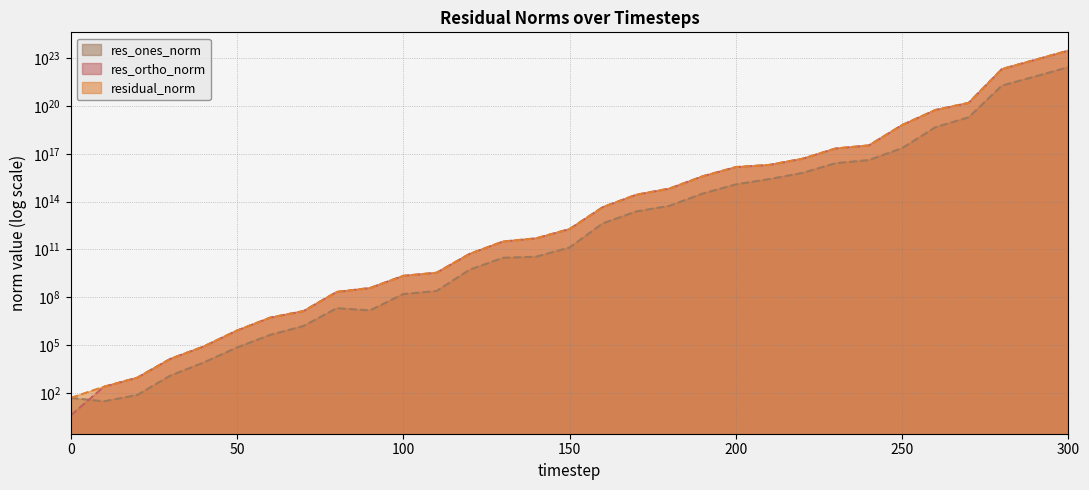

Between 10 and 110, which is larger?

110